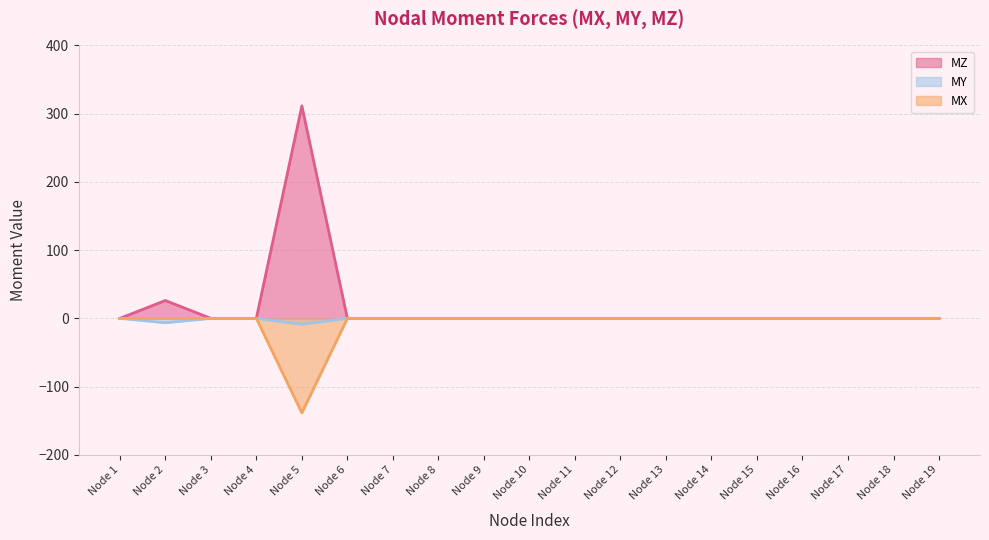

At which category is the sum across all series the highest?

Node 5